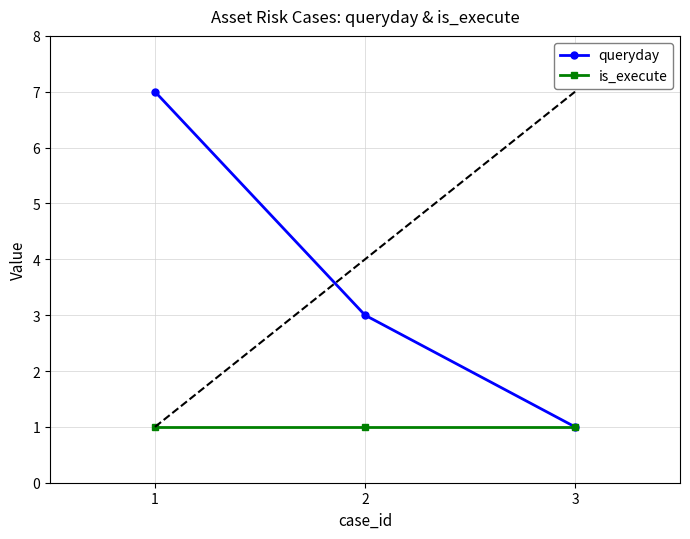

Between 1 and 3, which series saw the biggest shift?

queryday